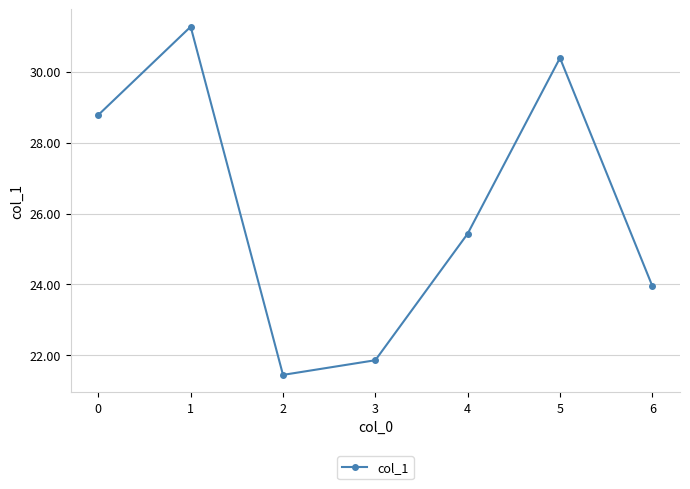

At which category does the data reach its first local valley?

2